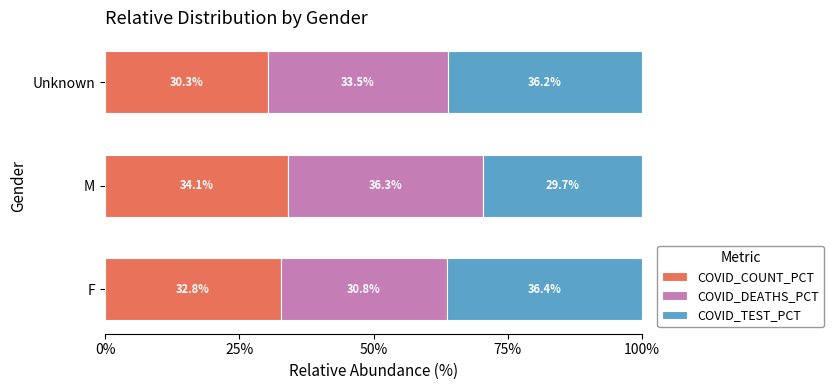

Where is COVID_COUNT_PCT nearest to the value 32?

F